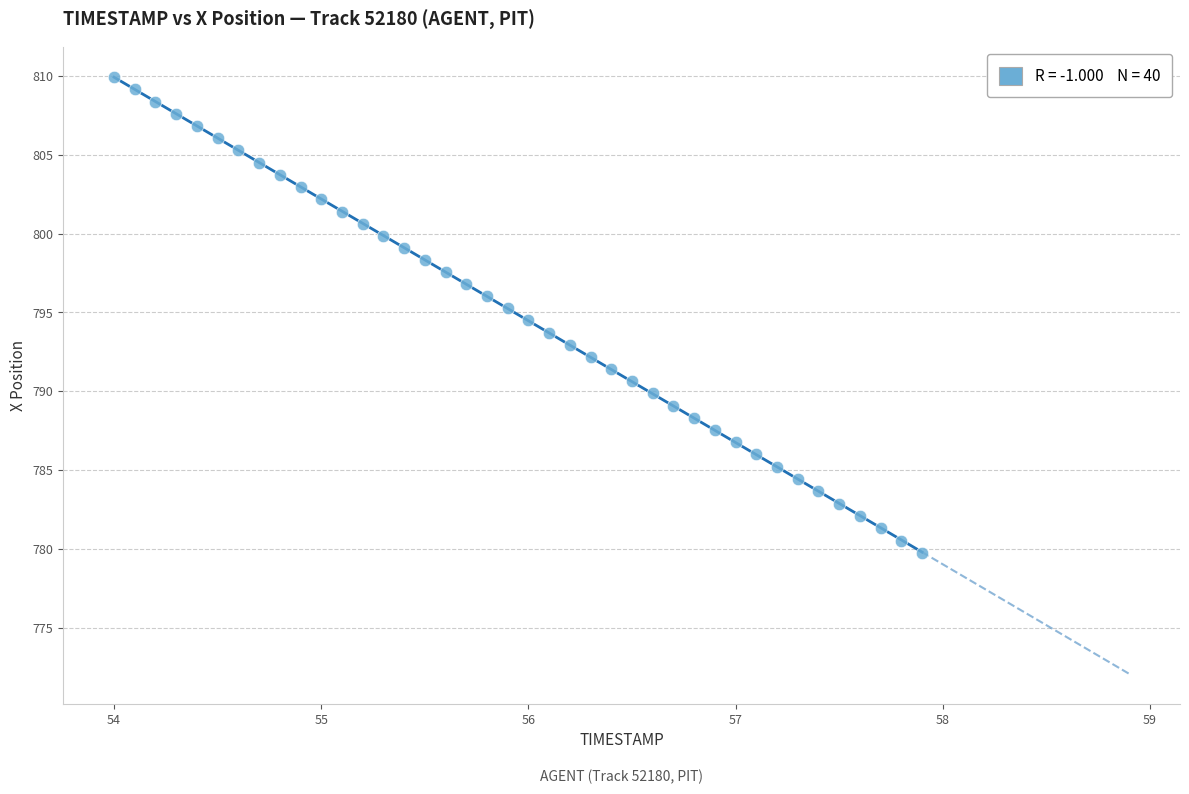

What is the range of X values (max minus min)?

3.9